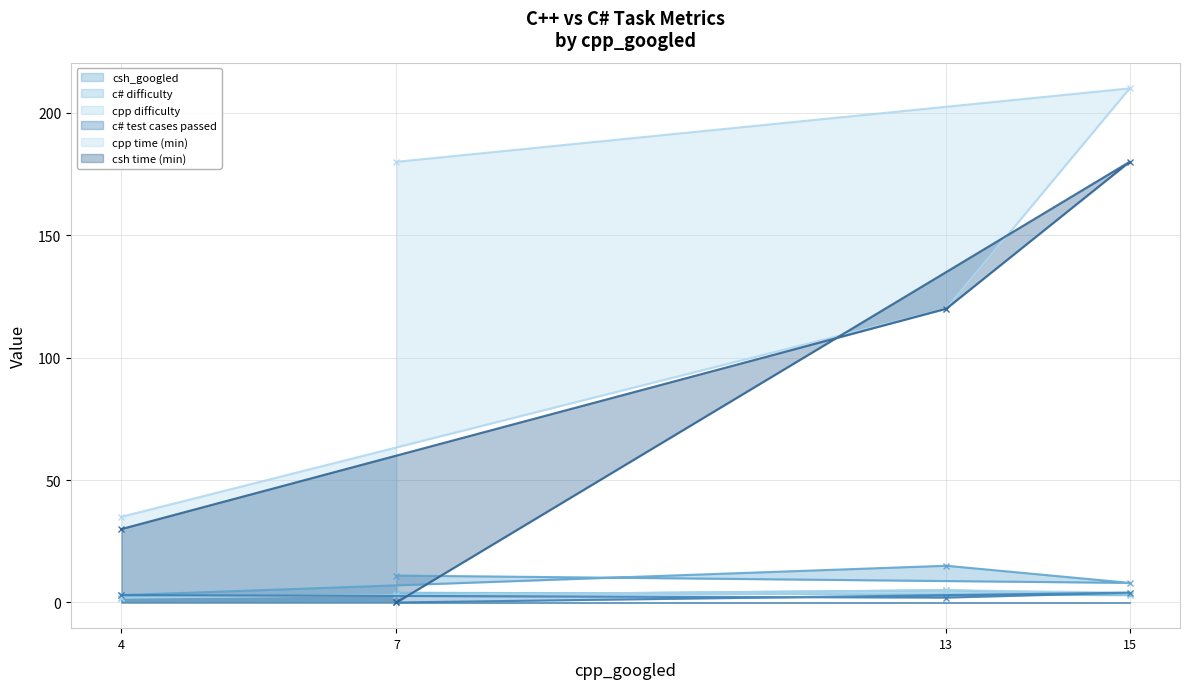

Does the chart display data point markers on the line(s)?

Yes